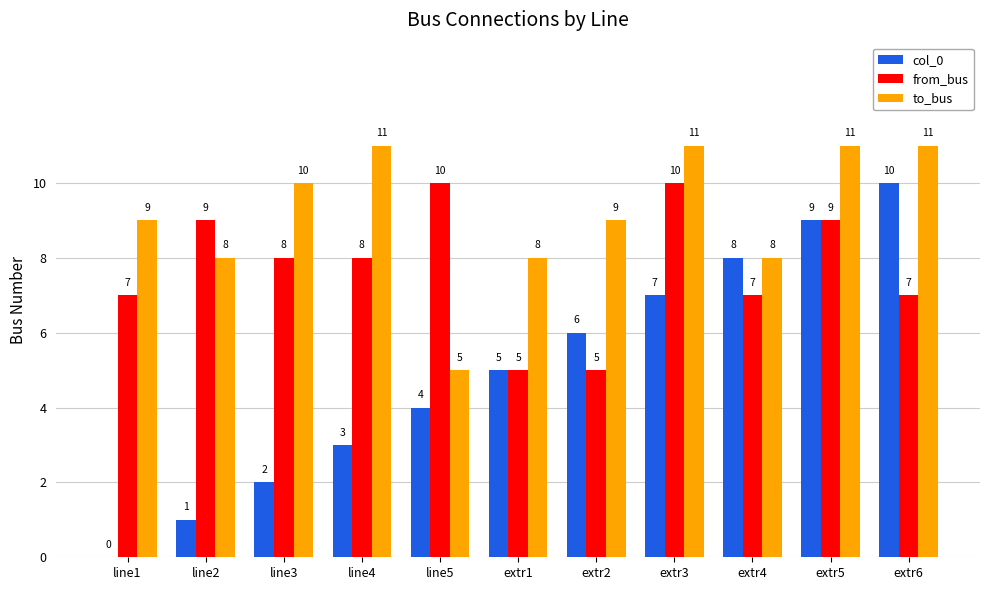

True or false: from_bus has a value of 2 at line4.

False